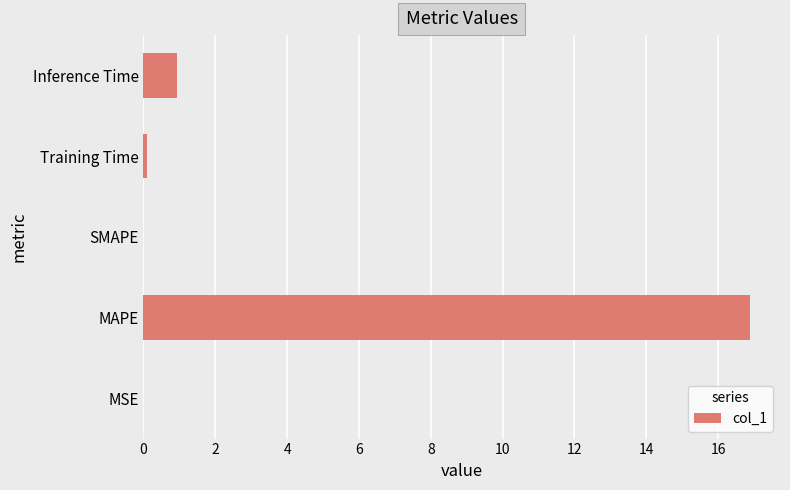

Are the bars grouped side by side (vs. stacked)?

No